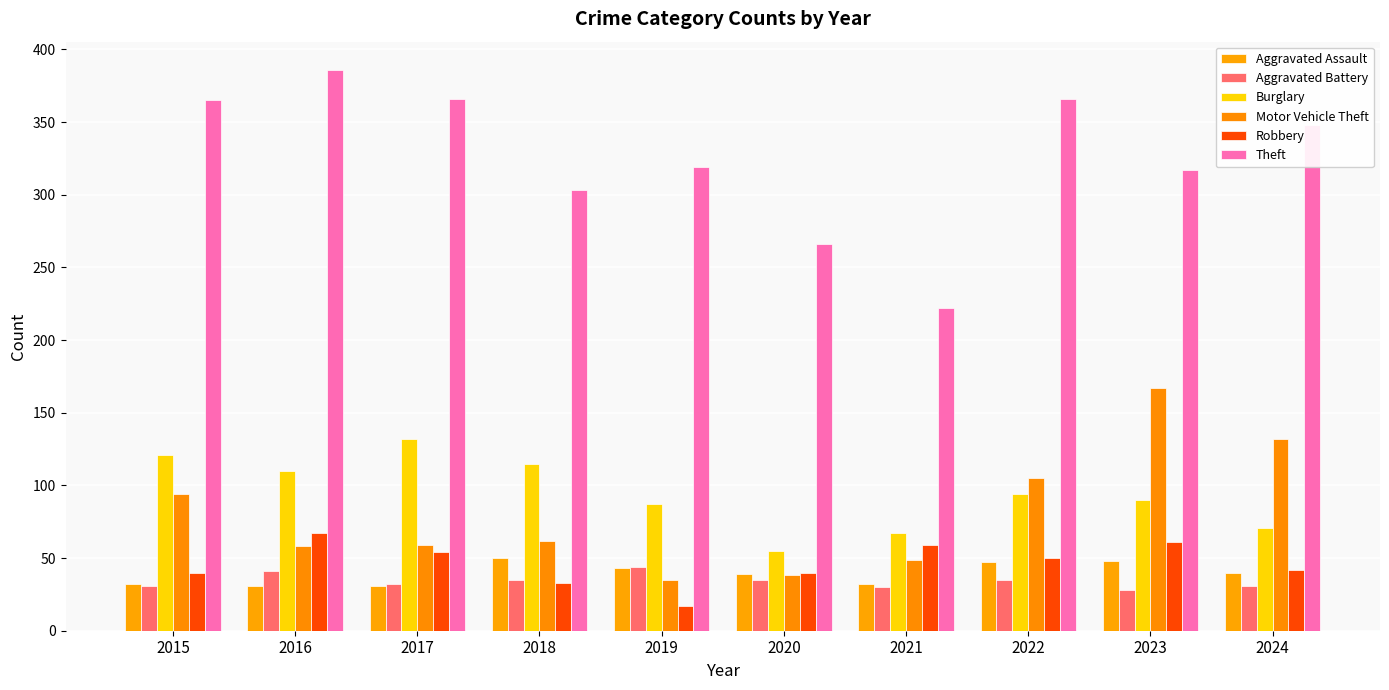

True or false: Robbery has a value of 30 at 2019.

False